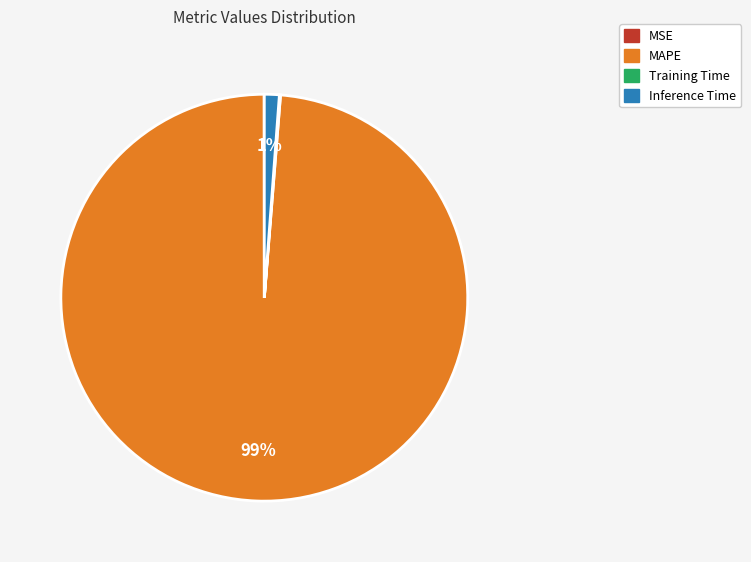

Is it true that MAPE is 92% of the pie?

False